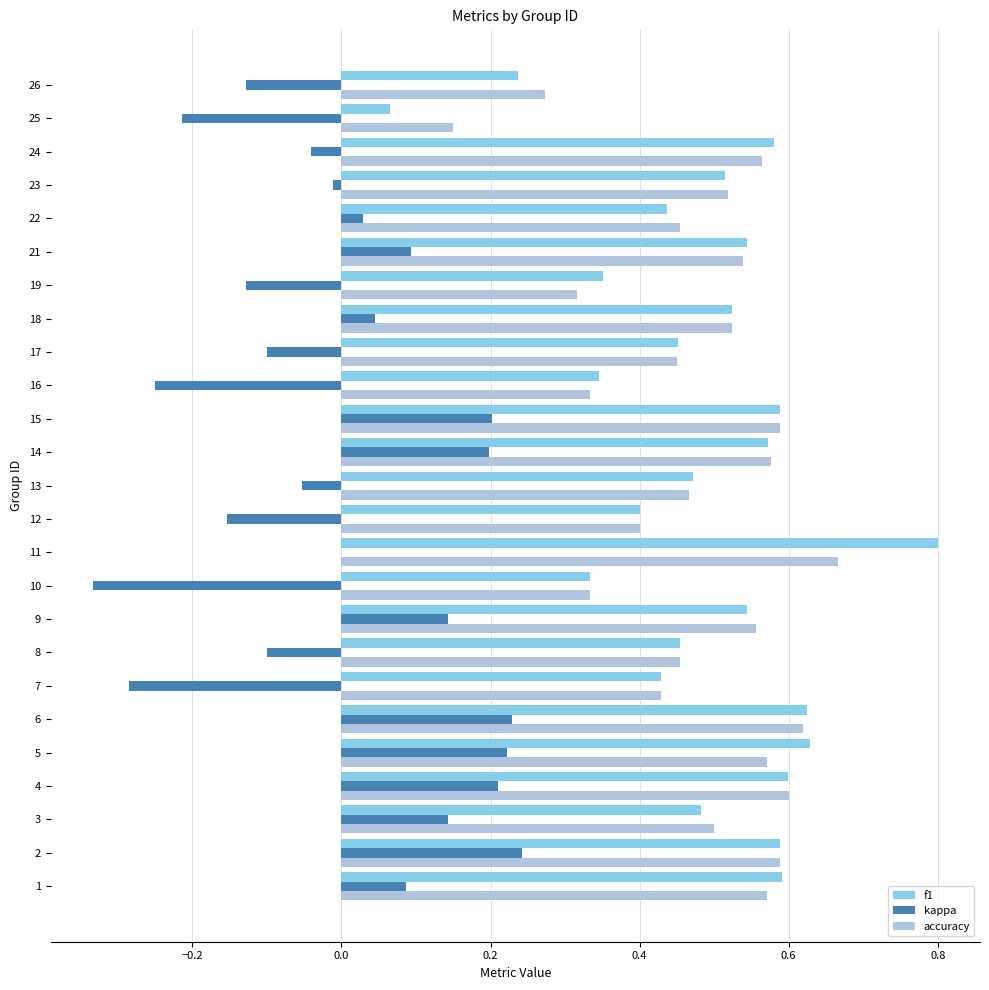

The value of f1 at 22 is 0.6. True or false?

False